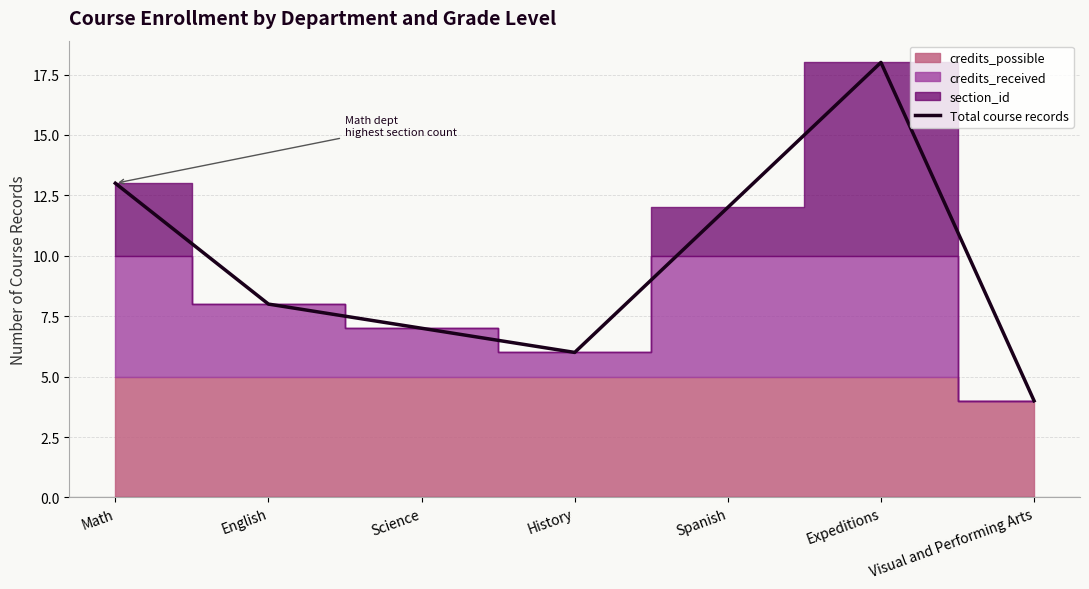

What is the change in value from Math to History?

-7